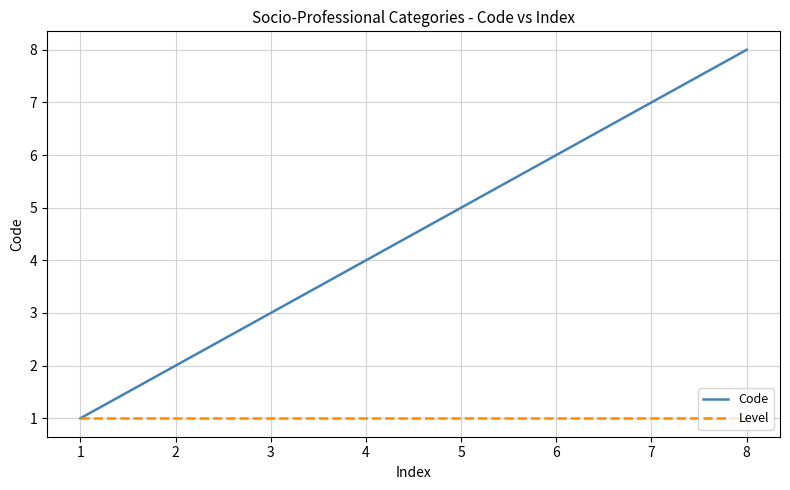

At which category is the sum across all series the highest?

8